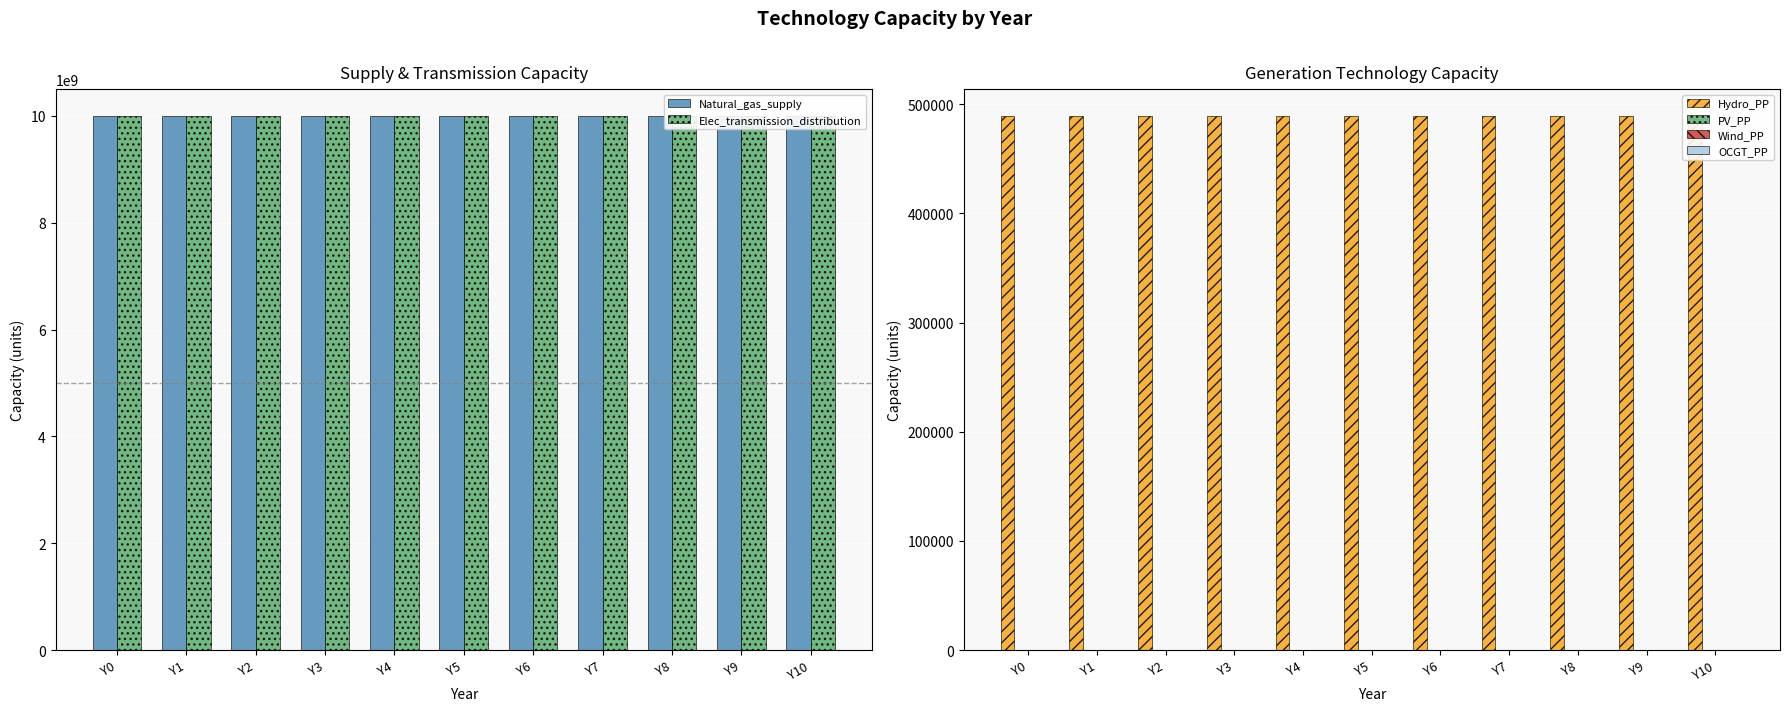

At Y5, list the series in order from smallest to largest.

PV_PP, Wind_PP, OCGT_PP, Hydro_PP, Natural_gas_supply, Elec_transmission_distribution